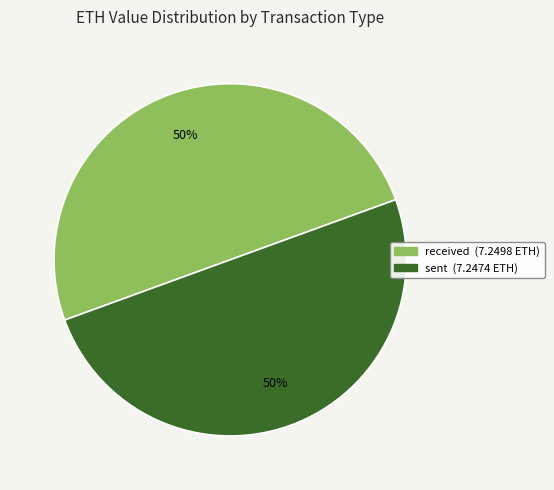

Is it true that sent is 50% of the pie?

True